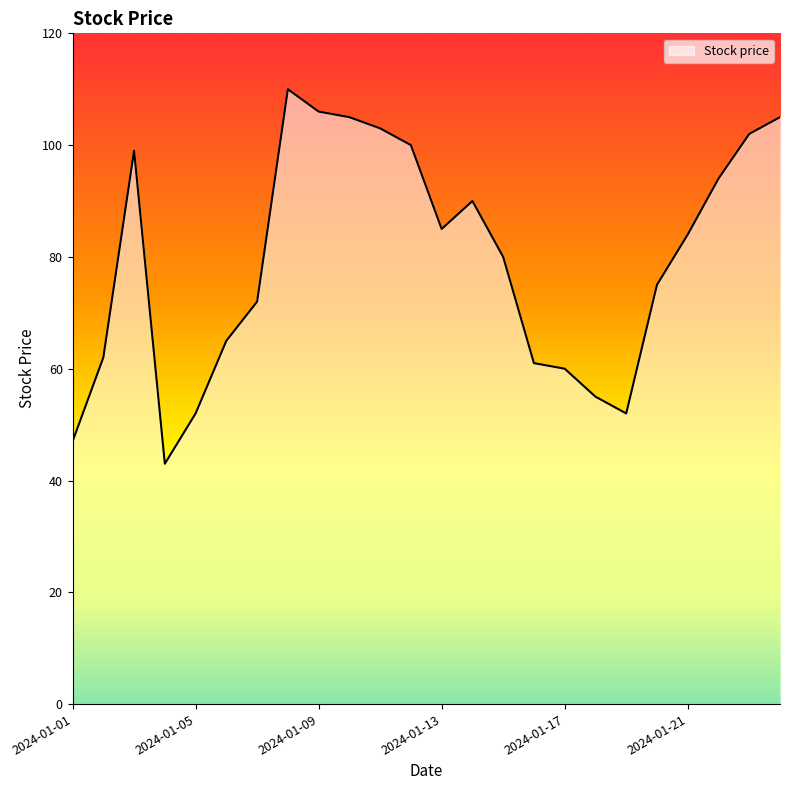

How many values are below 84?

12